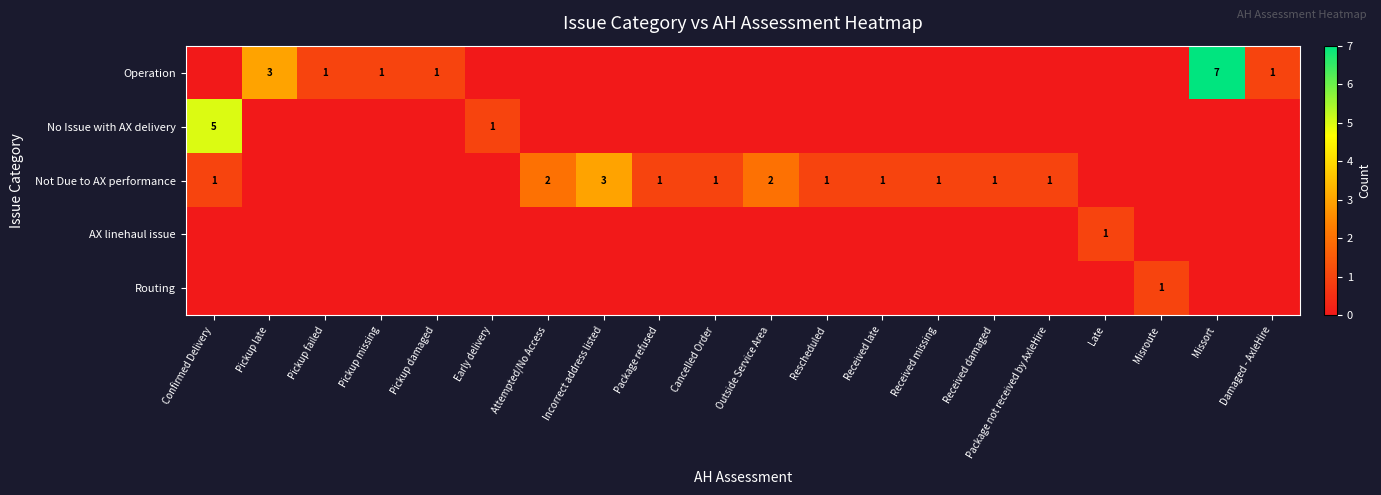

The Not Due to AX performance series shows 2 at Outside Service Area. True or false?

True